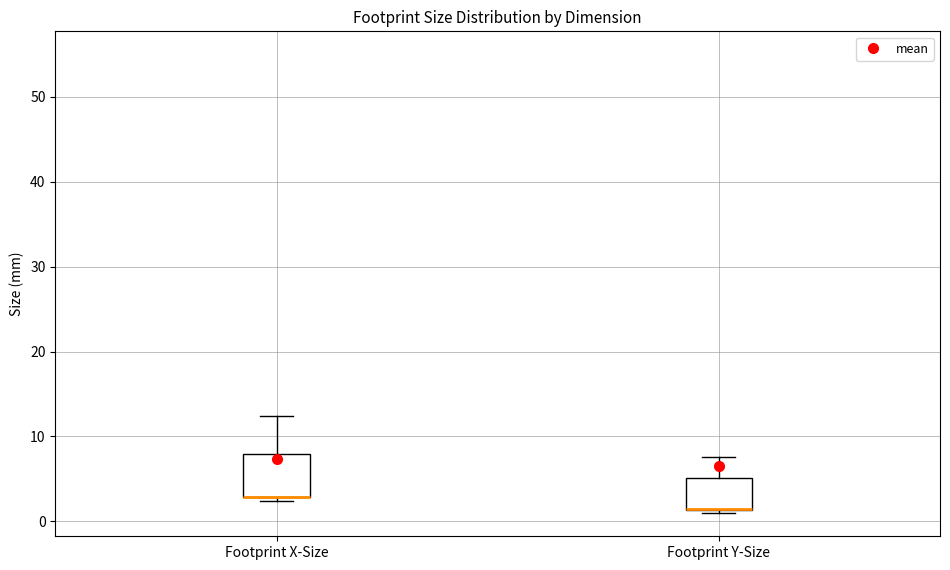

Where is the lower edge of the box for Footprint Y-Size on the y-axis? The values are not printed on the chart, so give them approximately, as read against the axis.

1